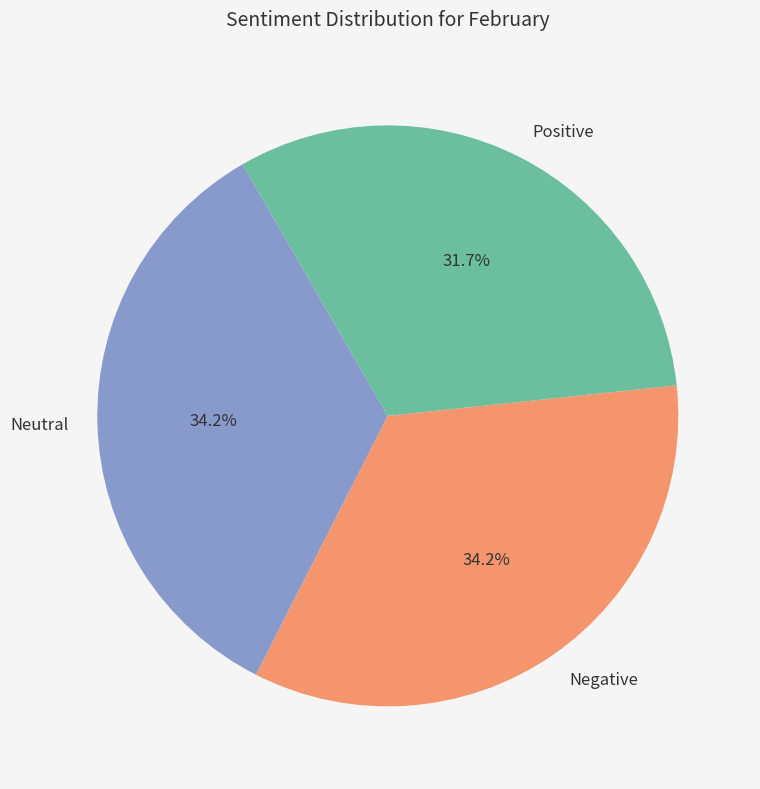

Do Negative and Positive together represent more than half of the pie?

Yes